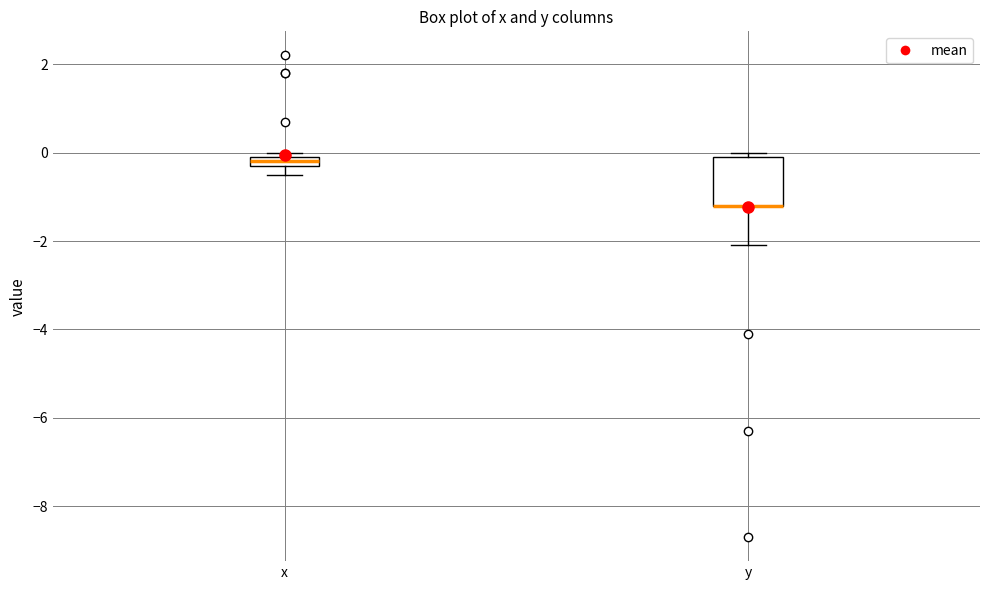

Where is the upper edge of the box for x on the y-axis? The values are not printed on the chart, so give them approximately, as read against the axis.

0.0